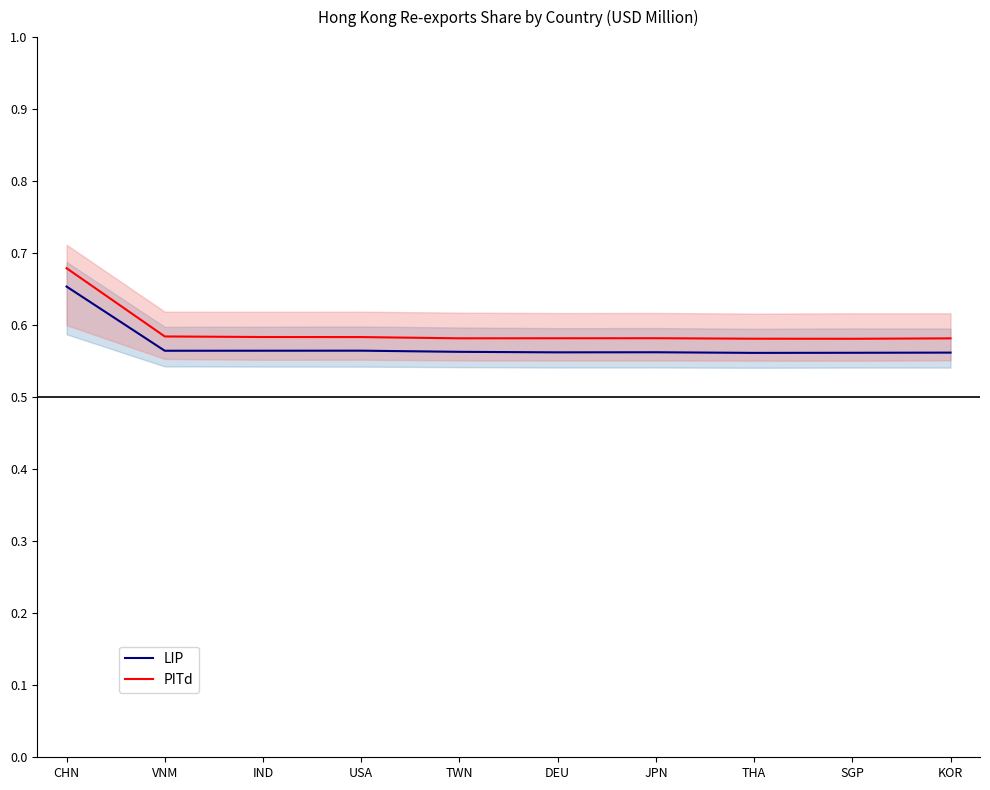

Is the value of LIP at SGP greater than the value of PITd at VNM?

No